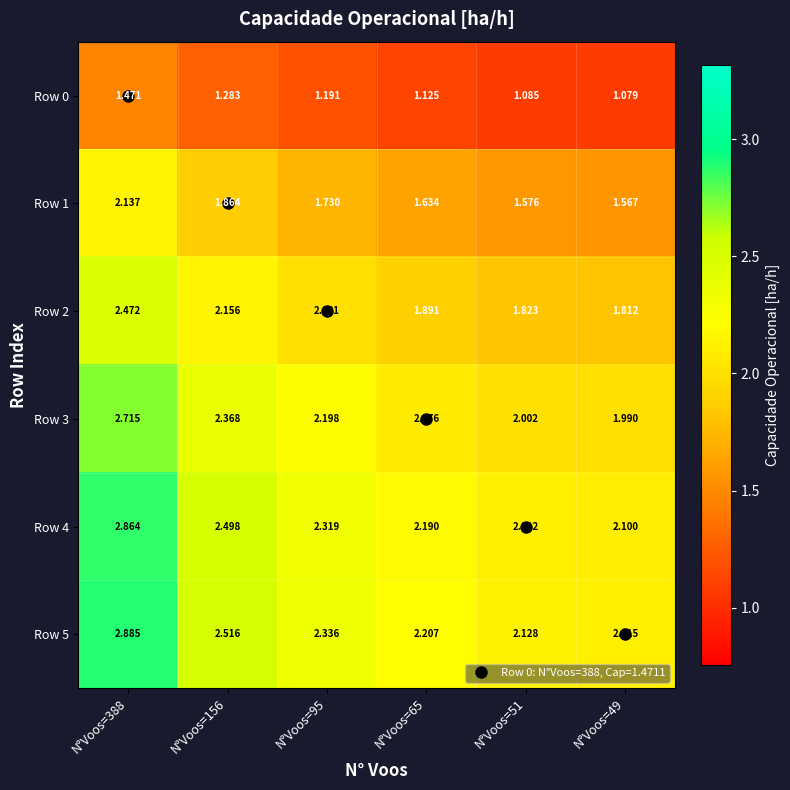

Which series has the largest range (max minus min)?

Row 5